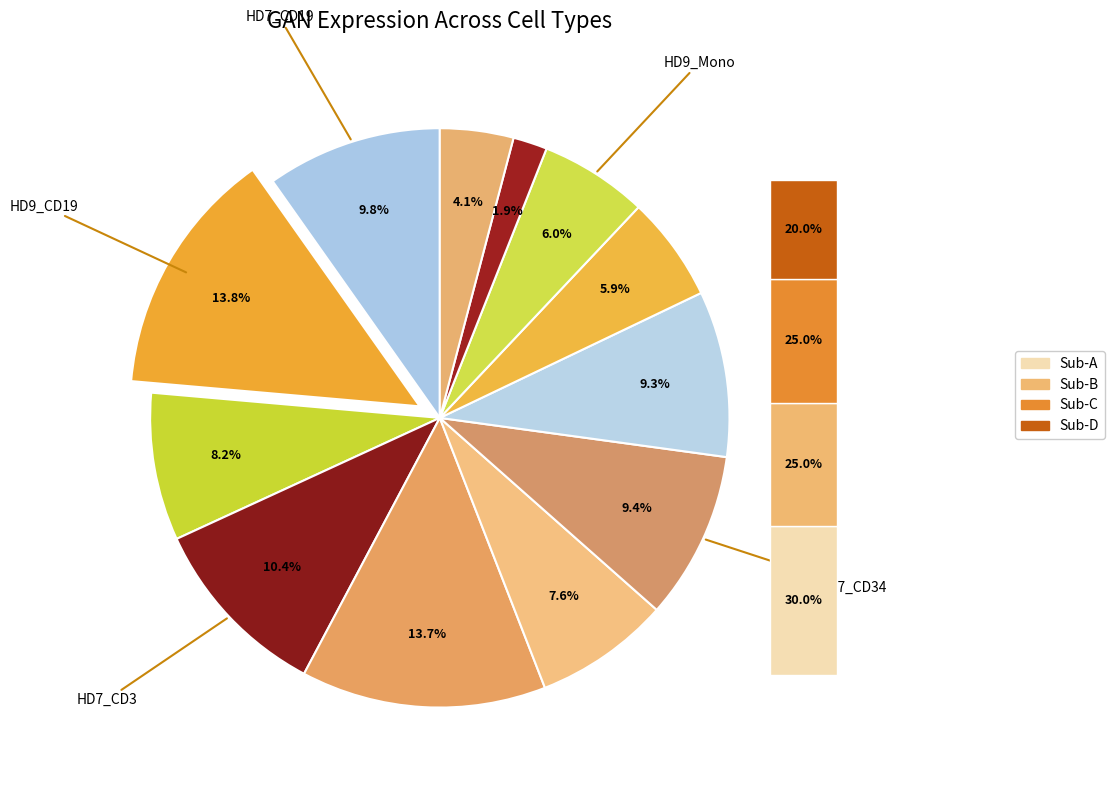

Which category has the biggest portion of the pie?

HD9_CD19